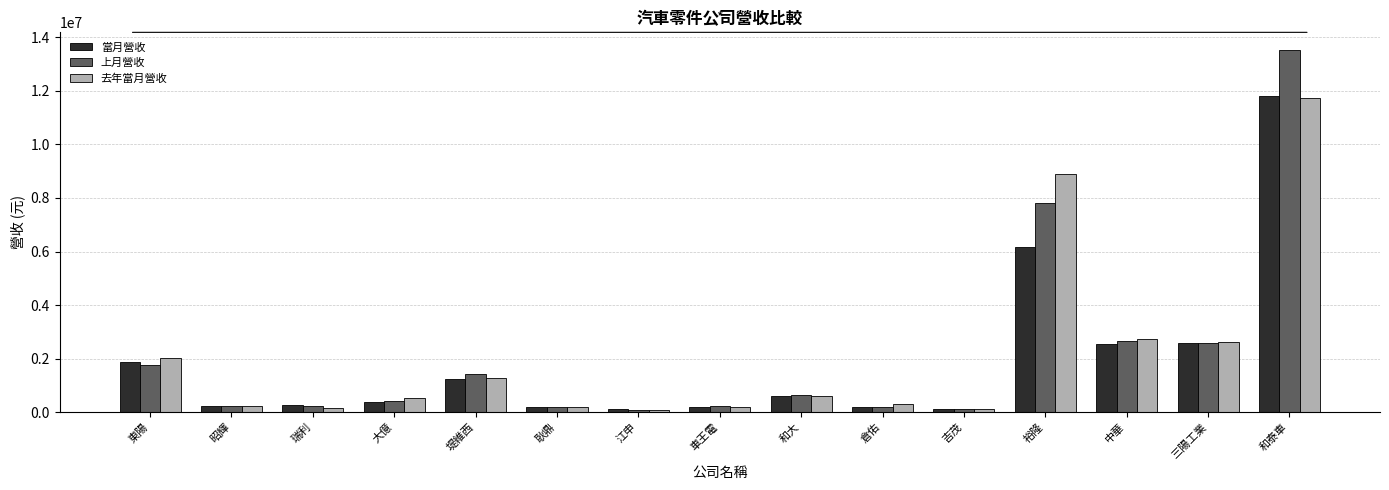

Where does the 當月營收 series first go above 363694?

東陽